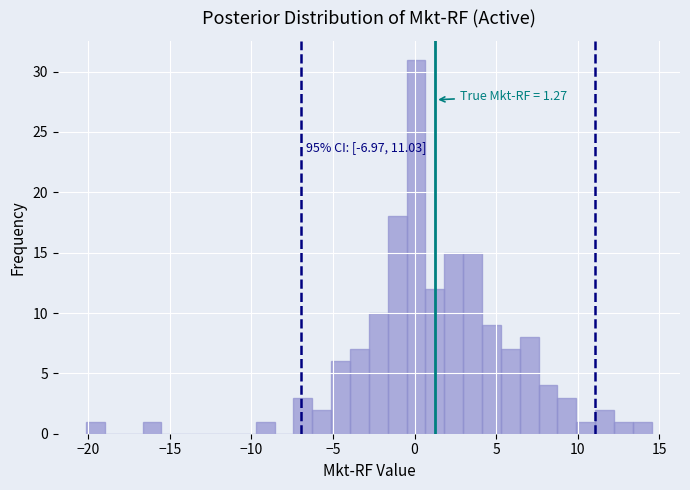

Around what value on the x-axis is the tallest bar? Give the approximate position of its centre, as read against the axis.

0.0